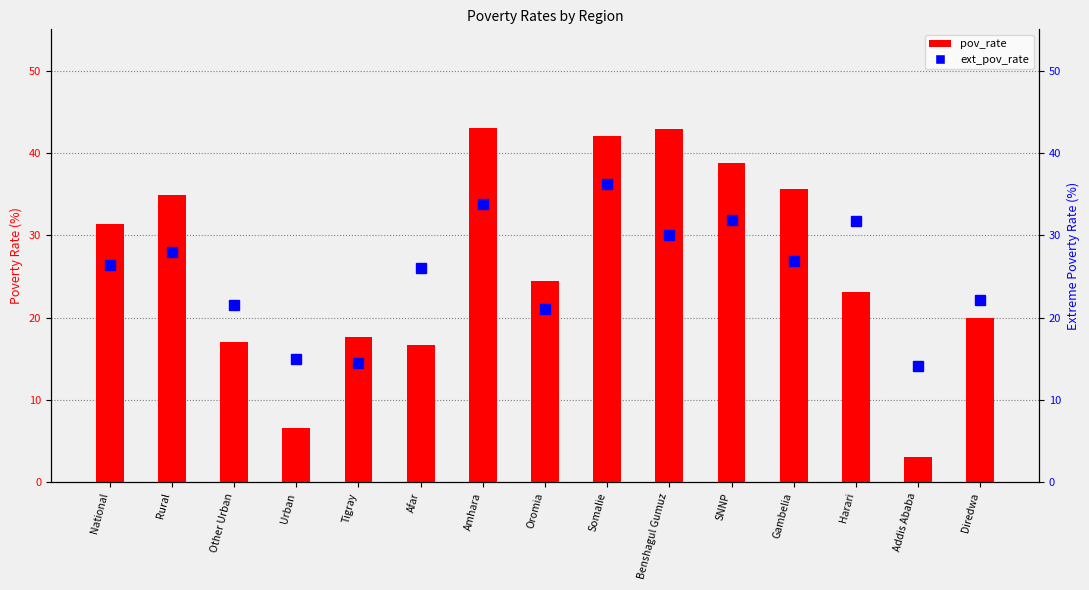

Reading left to right, extract all data points from this chart.

pov_rate: 31.4	35.0	17.0	6.6	17.6	16.6	43.0	24.5	42.0	42.9	38.8	35.6	23.2	3.1	19.9
ext_pov_rate: 26.3	28.0	21.5	15.0	14.5	26.0	33.8	21.0	36.3	30.1	31.8	26.8	31.7	14.1	22.2